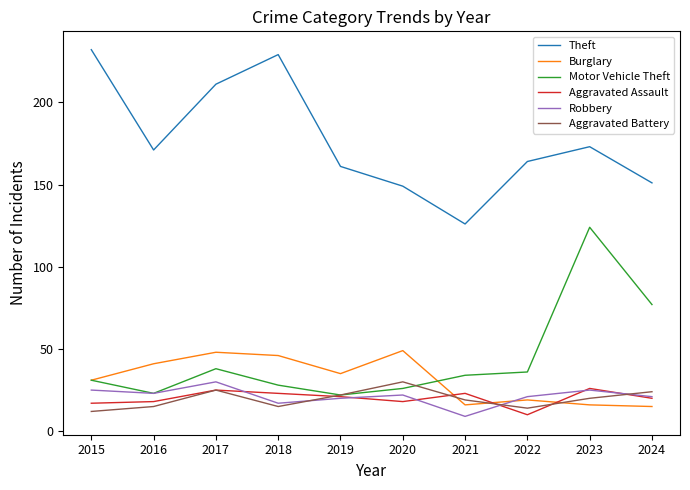

What are all the series names shown in the legend?

Theft, Burglary, Motor Vehicle Theft, Aggravated Assault, Robbery, Aggravated Battery